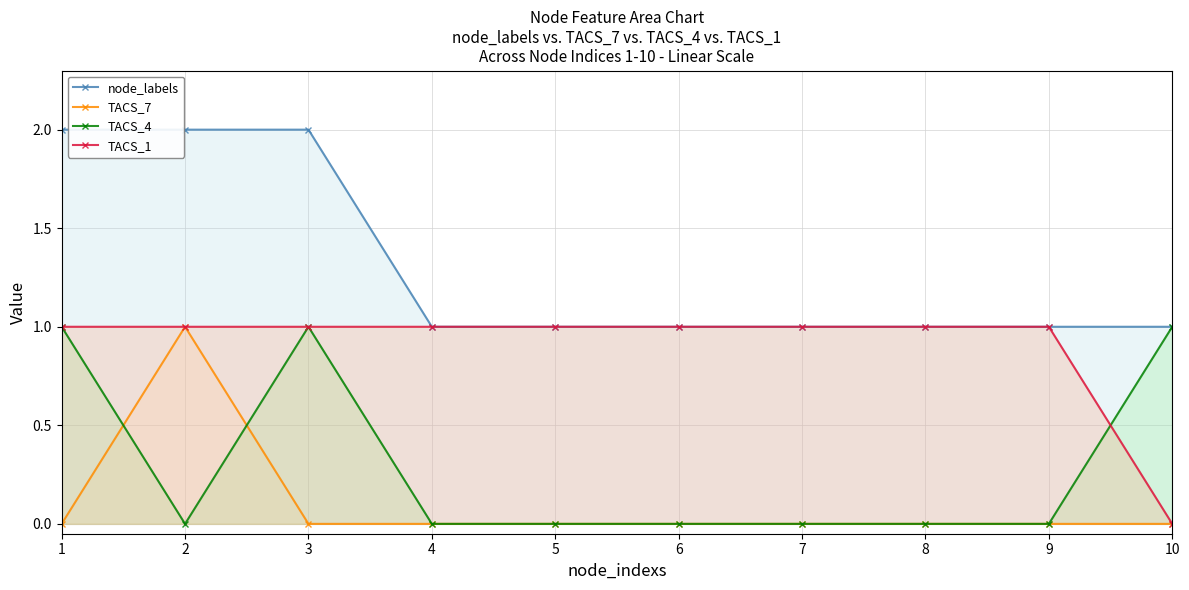

How many values in the node_labels series exceed 1?

3